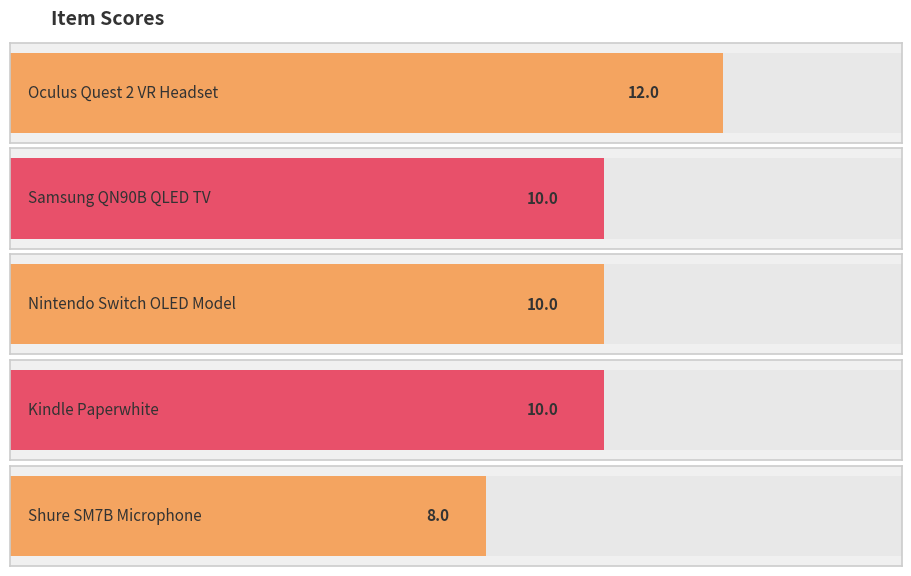

Reading left to right, extract all data points from this chart.

12	10	10	10	8